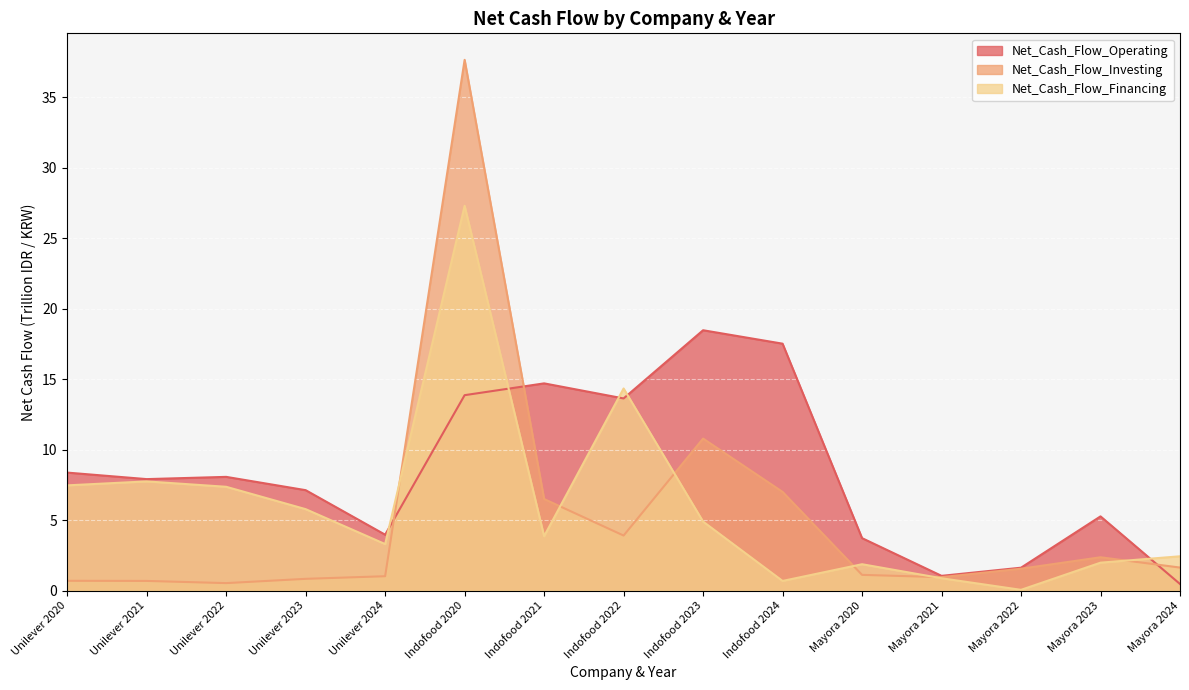

At which category is the sum across all series the highest?

Indofood 2020